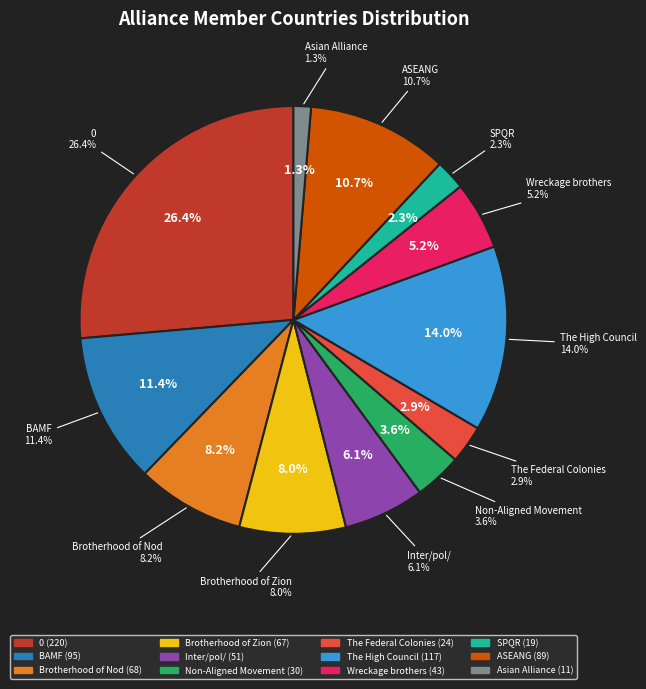

To the nearest percent, what is the average slice percentage?

8%